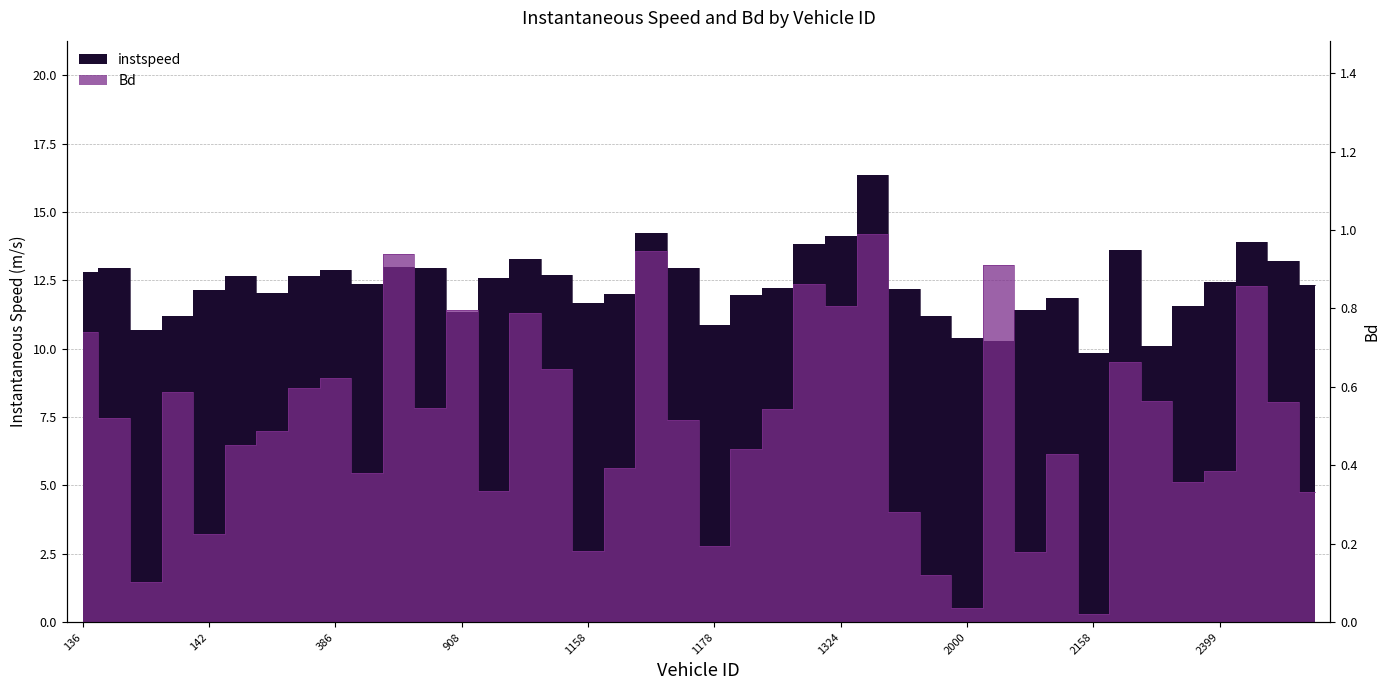

At which category is the sum across all series the highest?

1499